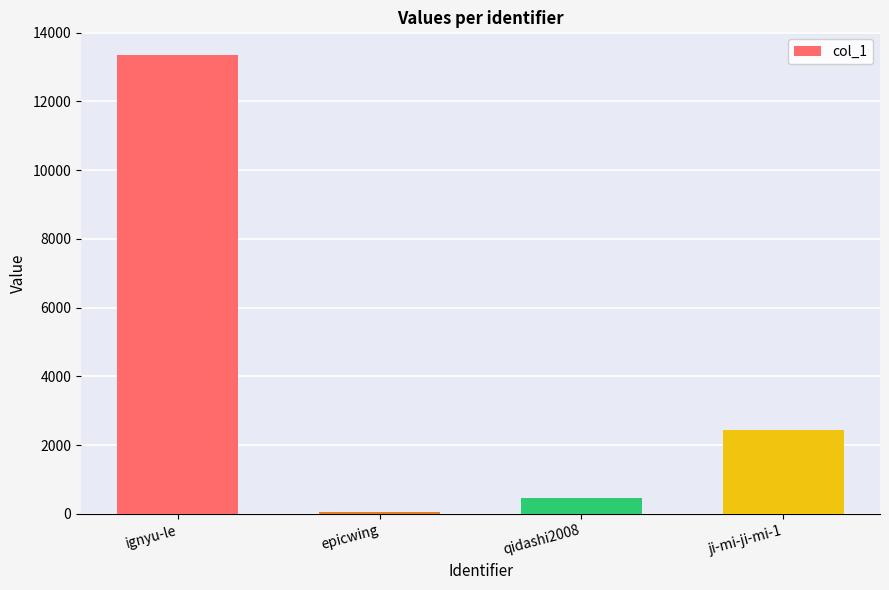

Reading left to right, extract all data points from this chart.

13344	63	448	2435